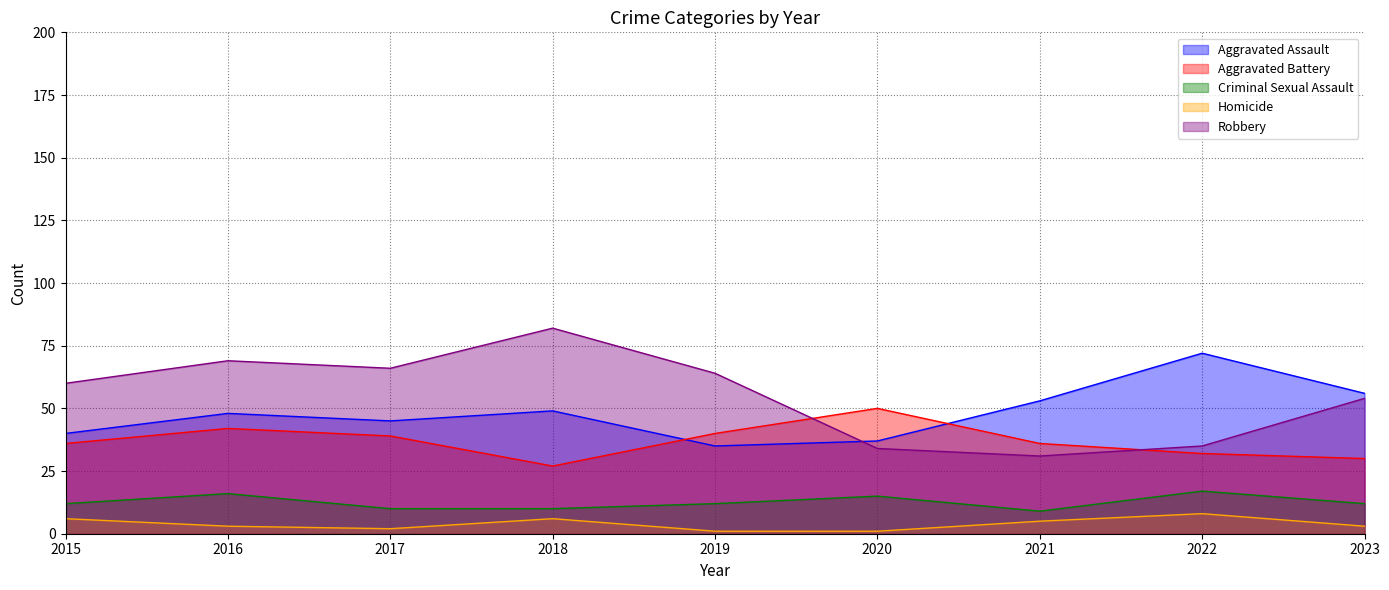

How many data points does each series have?

9